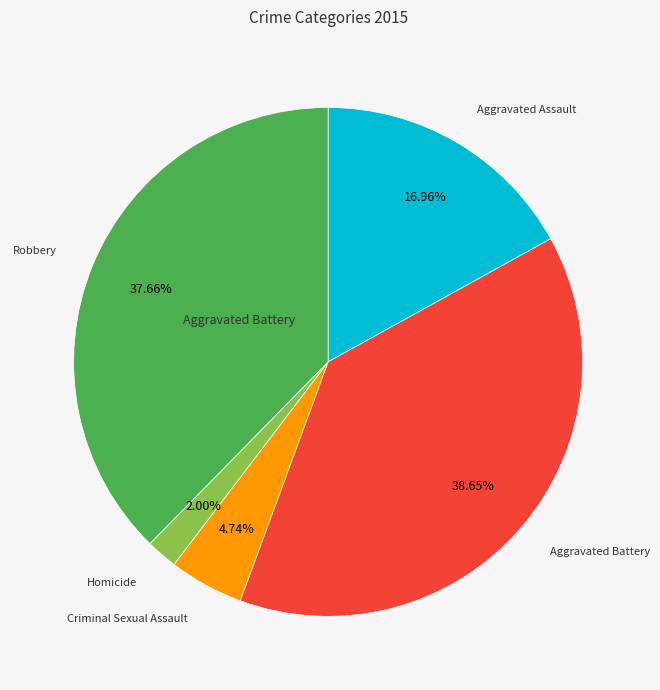

Is there a majority slice in this chart?

No